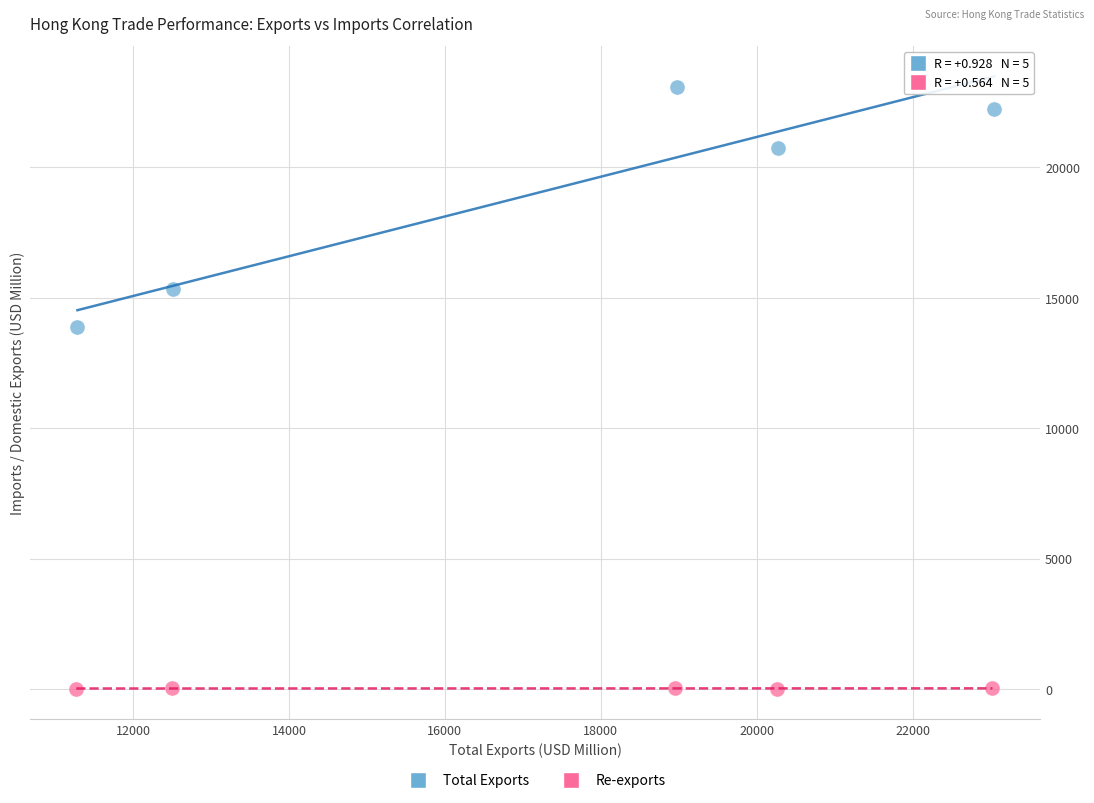

Which series reaches the maximum Y coordinate?

Total Exports